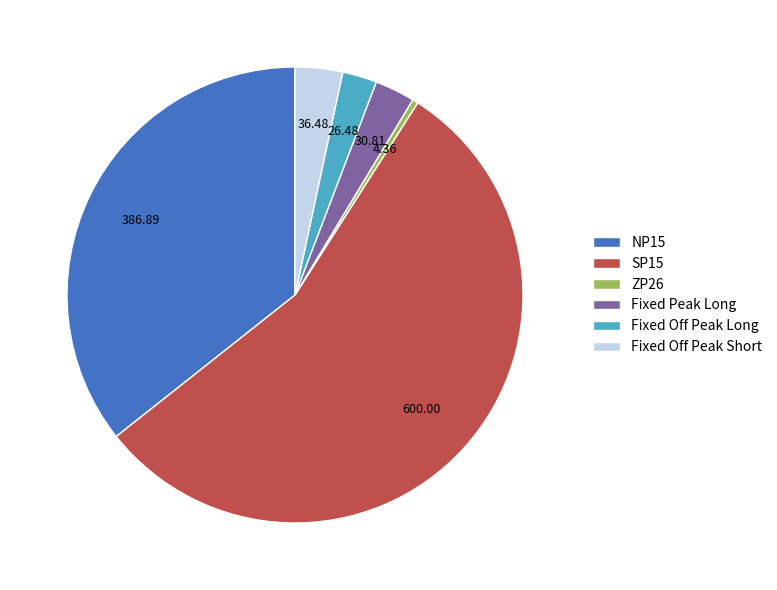

Is there any slice that represents more than half of the pie?

Yes